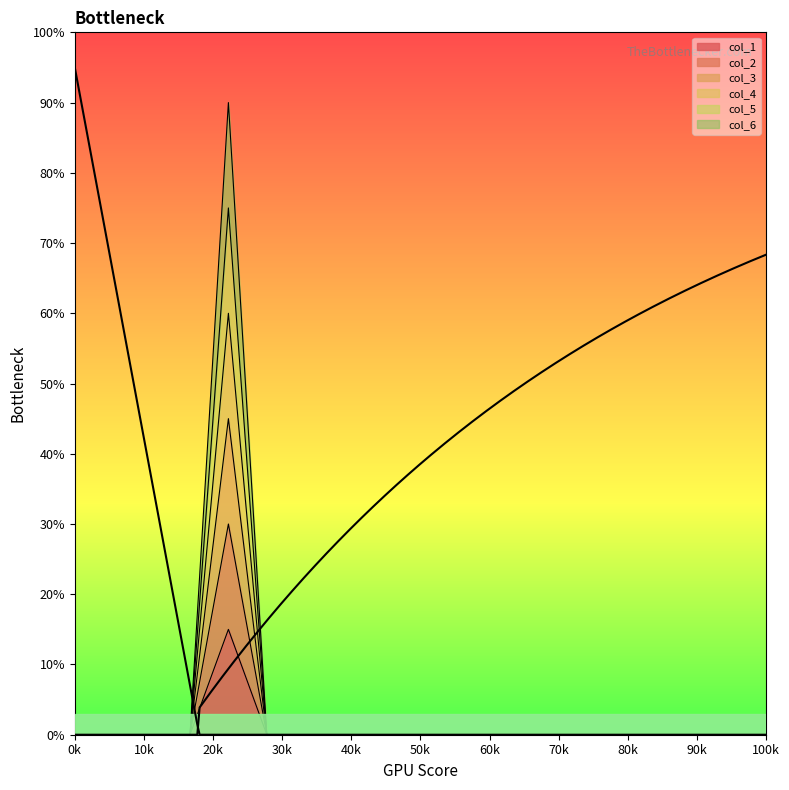

Rank the series at 10k from highest to lowest value.

col_1, col_2, col_3, col_4, col_5, col_6